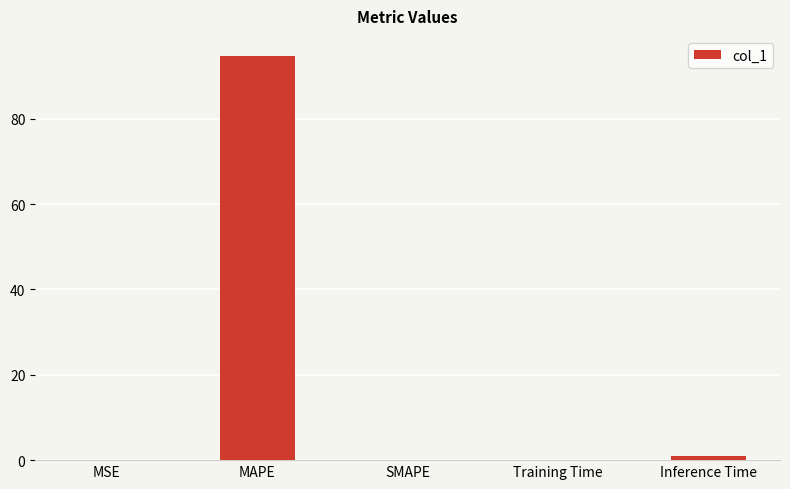

Which category has the highest value across all series?

MAPE